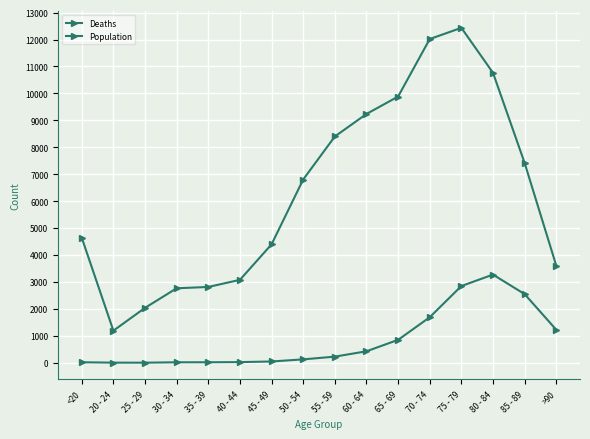

Rank the series at <20 from lowest to highest value.

Deaths, Population